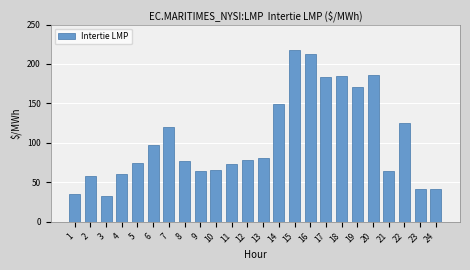

How many data points are less than 78?

12